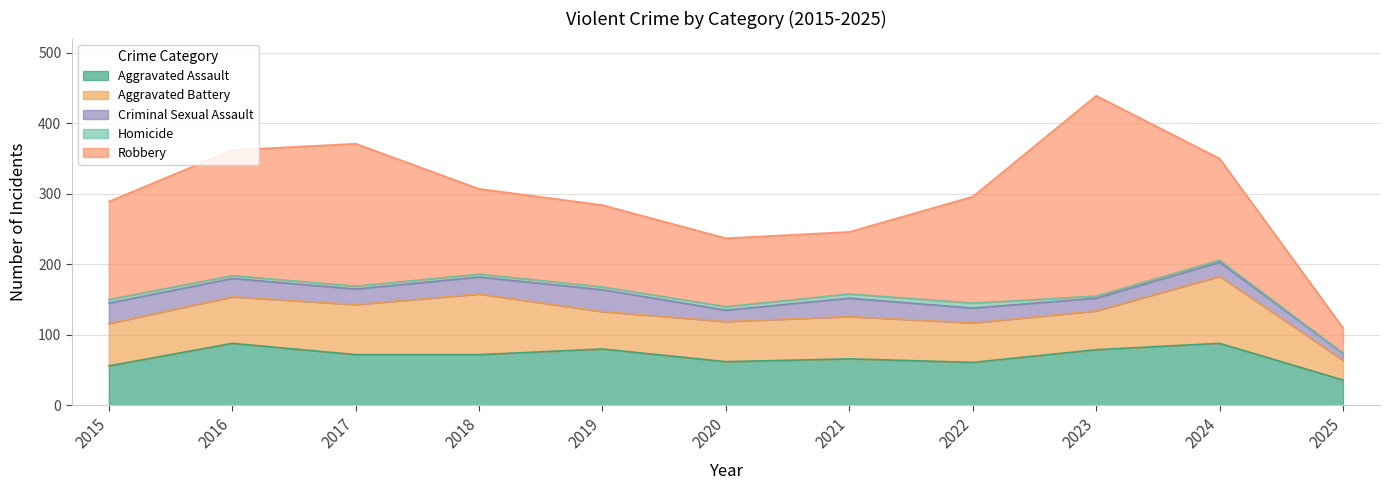

What is the value of the Robbery point at the 3rd from the left?

202